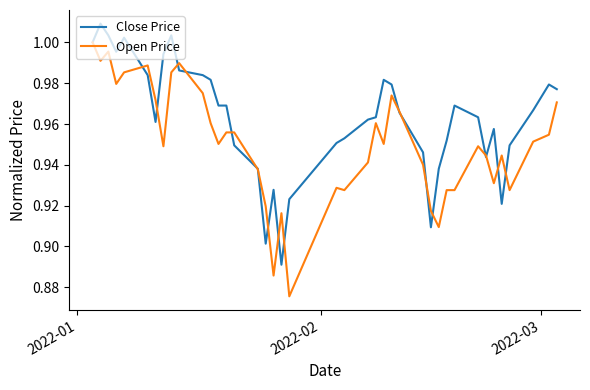

What is the difference between the maximum and minimum values in the Open Price series?

0.1